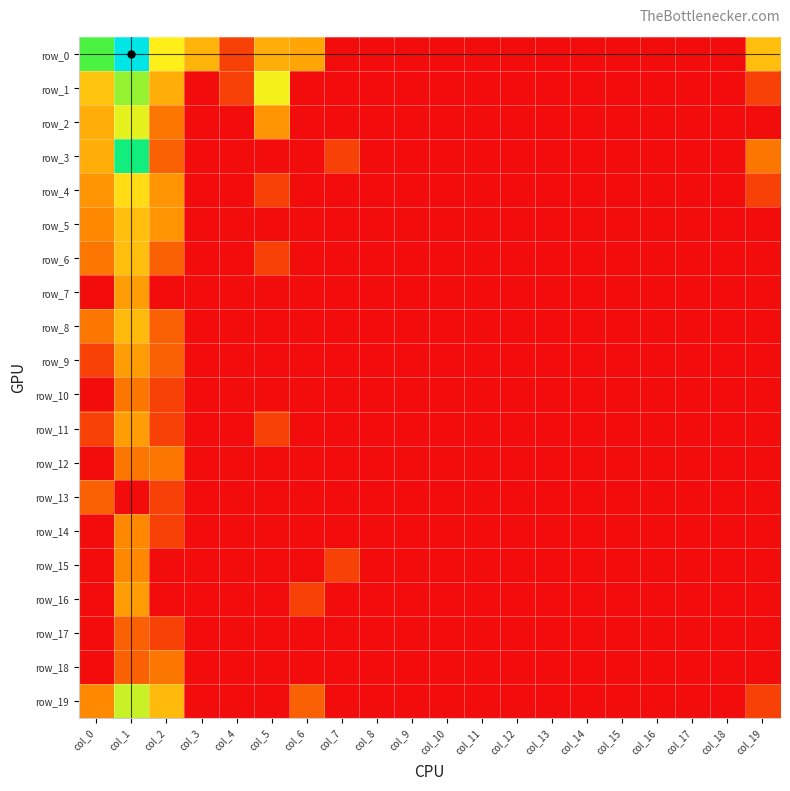

How many data points does each series have?

20